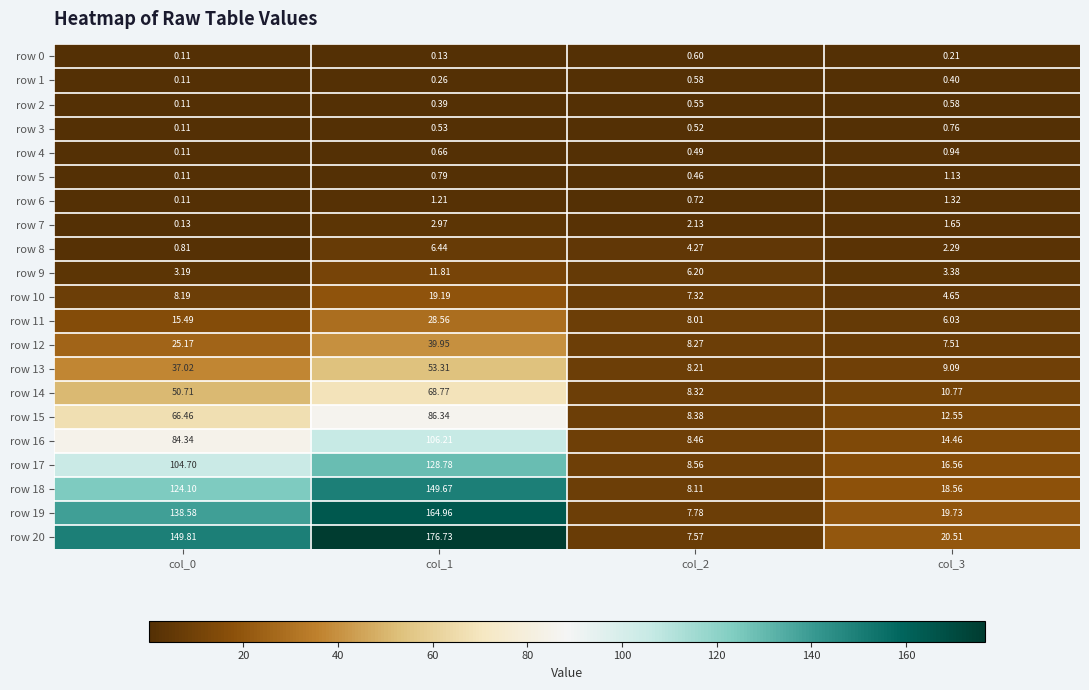

What is the maximum value shown in the chart?

176.7